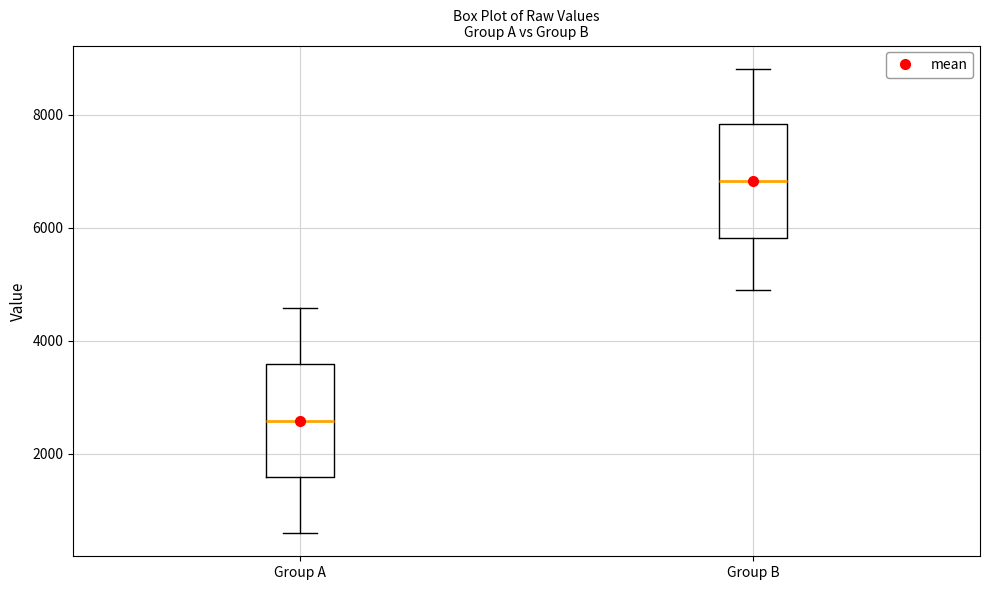

Which box has the highest median line?

Group B